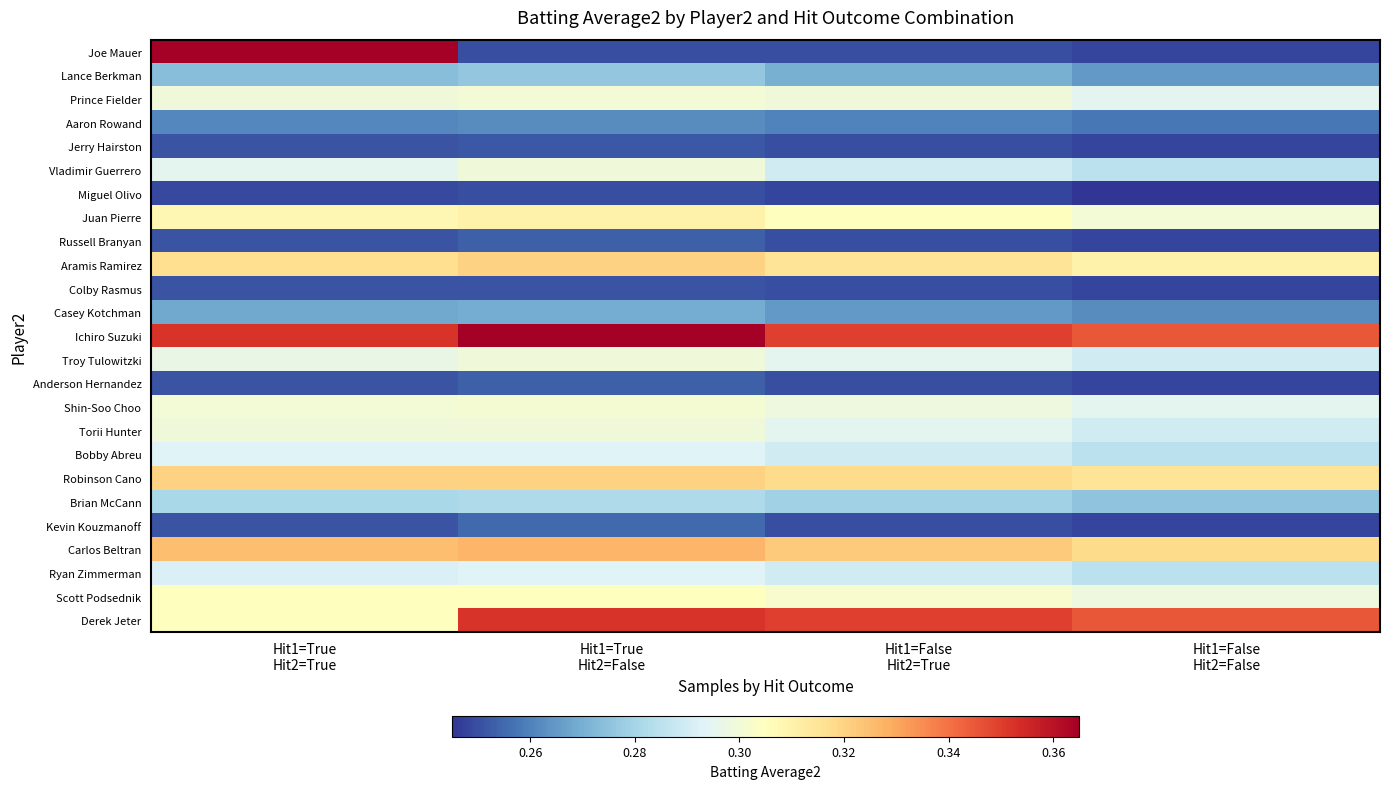

At which category does the chart reach its peak across all series?

Hit1=True
Hit2=True